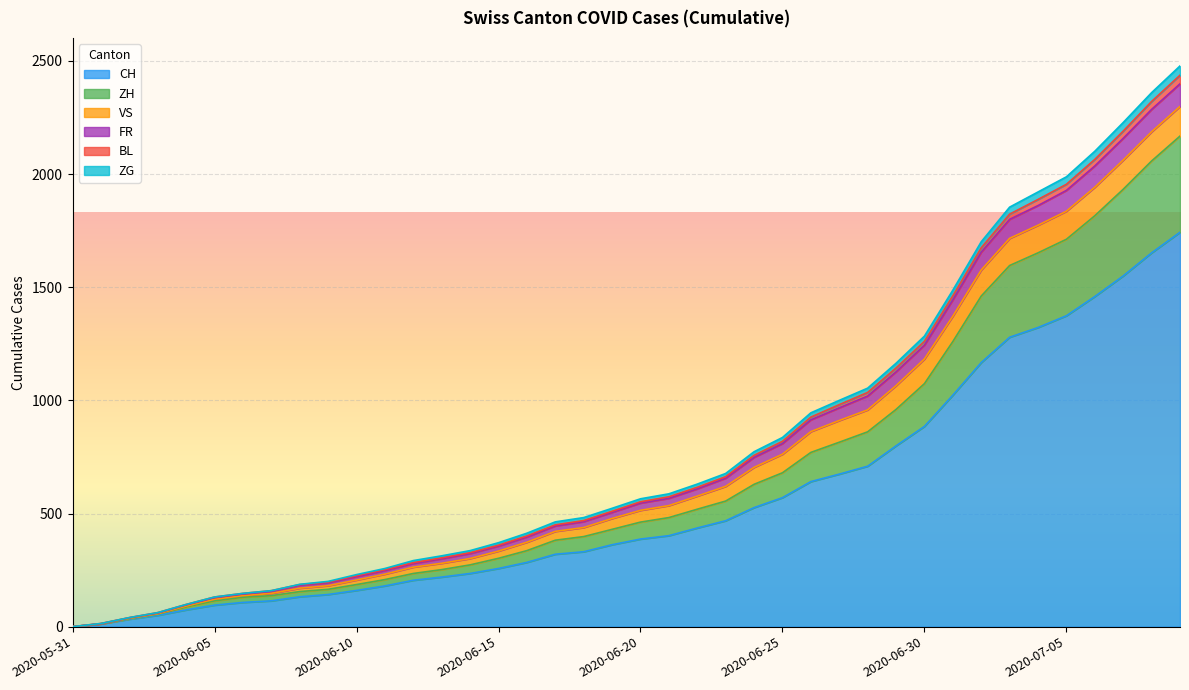

Which category has the lowest value in the ZH series?

2020-05-31